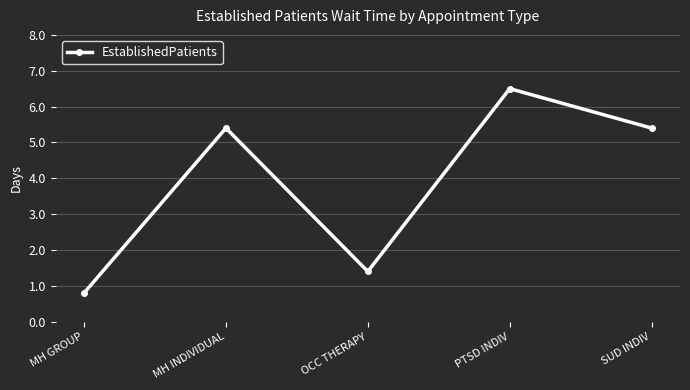

Where does the data first go above 5?

MH INDIVIDUAL